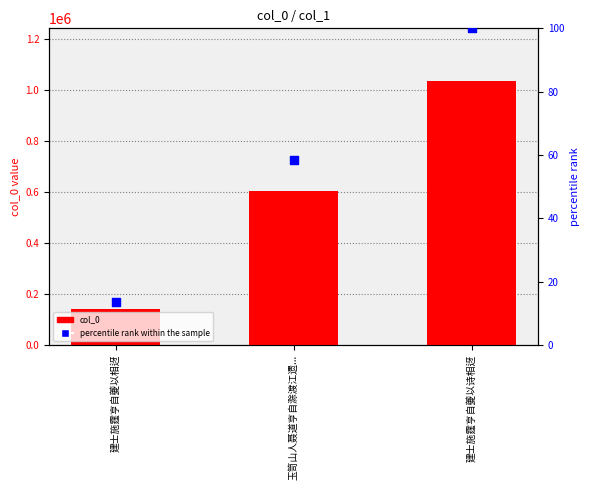

Which series has the largest total across all categories?

col_0